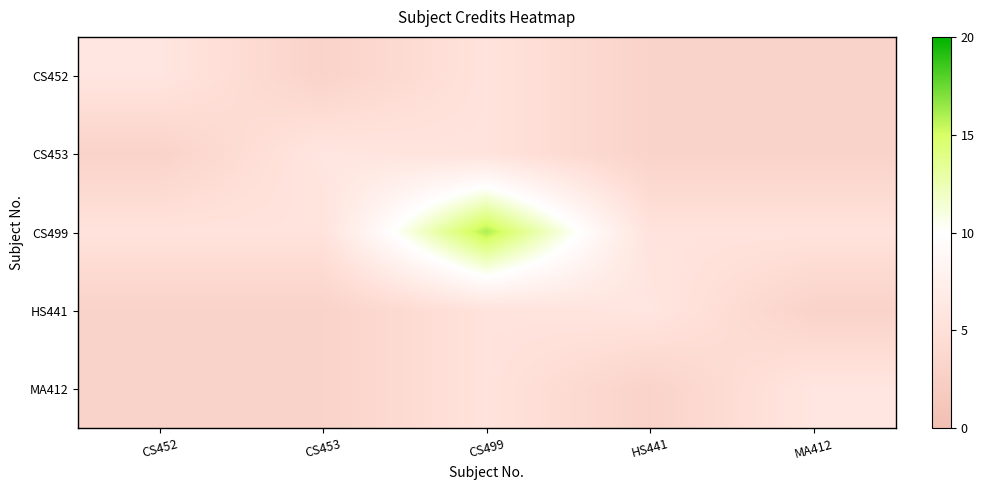

Reading right to left, extract all data points from this chart.

CS452: MA412=3.0	HS441=3.0	CS499=5.5	CS453=3.0	CS452=6.0
CS453: MA412=3.0	HS441=3.0	CS499=5.5	CS453=6.0	CS452=3.0
CS499: MA412=5.5	HS441=5.5	CS499=16.0	CS453=5.5	CS452=5.5
HS441: MA412=3.0	HS441=6.0	CS499=5.5	CS453=3.0	CS452=3.0
MA412: MA412=6.0	HS441=3.0	CS499=5.5	CS453=3.0	CS452=3.0